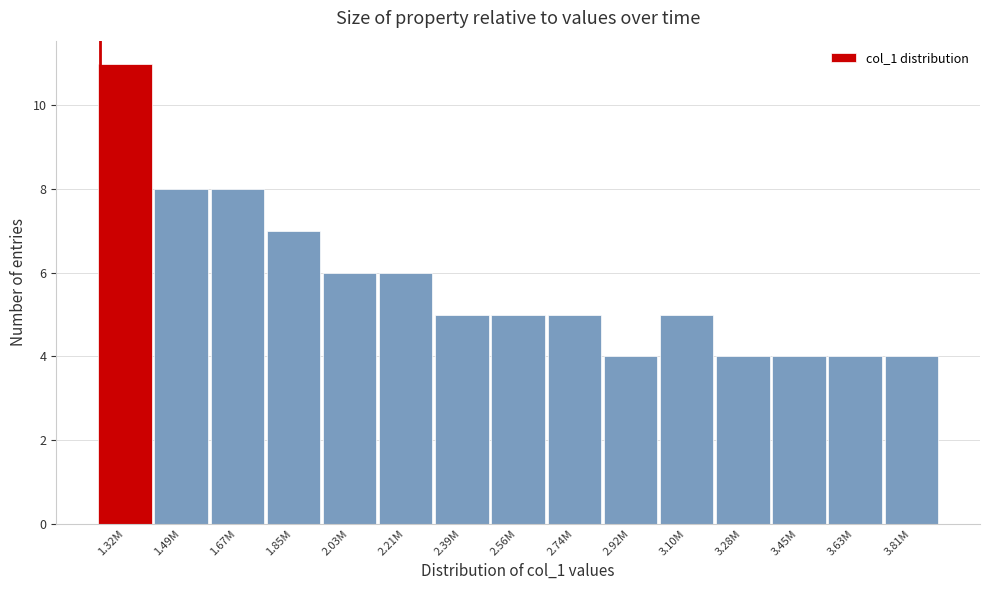

Reading left to right, list all the values displayed in this chart.

1.32M=11	1.49M=8	1.67M=8	1.85M=7	2.03M=6	2.21M=6	2.39M=5	2.56M=5	2.74M=5	2.92M=4	3.10M=5	3.28M=4	3.45M=4	3.63M=4	3.81M=4